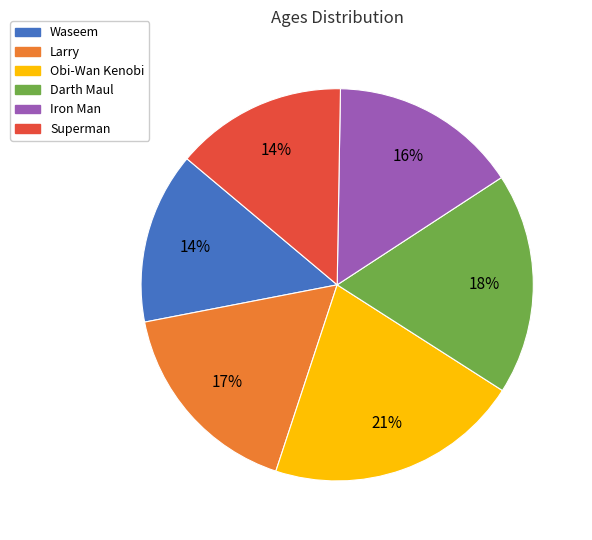

Combined, do Darth Maul and Obi-Wan Kenobi account for over 50%?

No